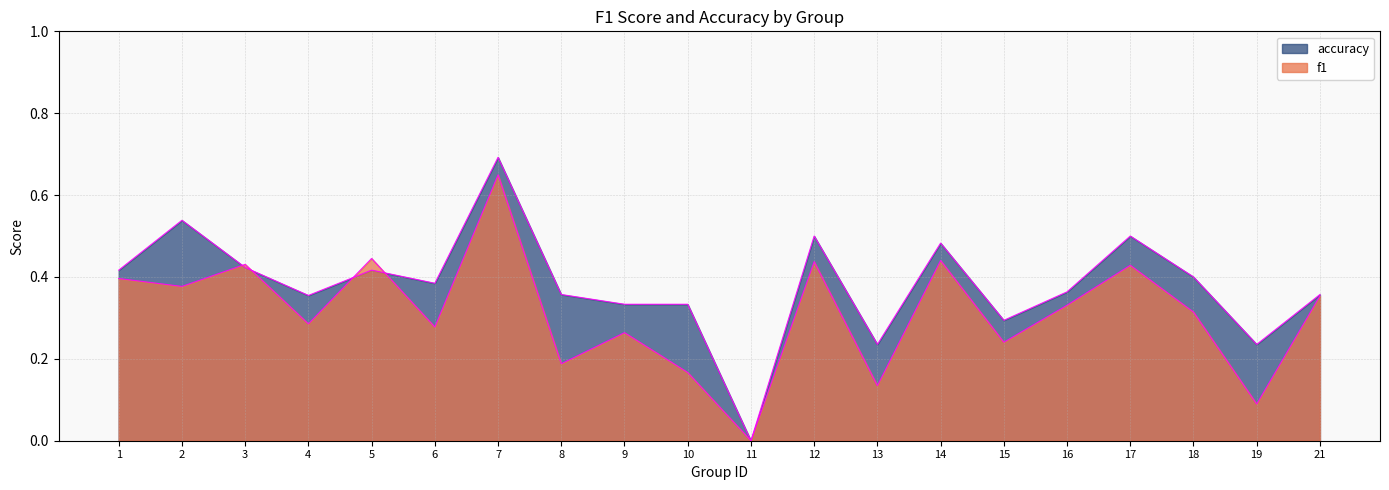

Between which two adjacent categories do accuracy and f1 first intersect?

2 and 3